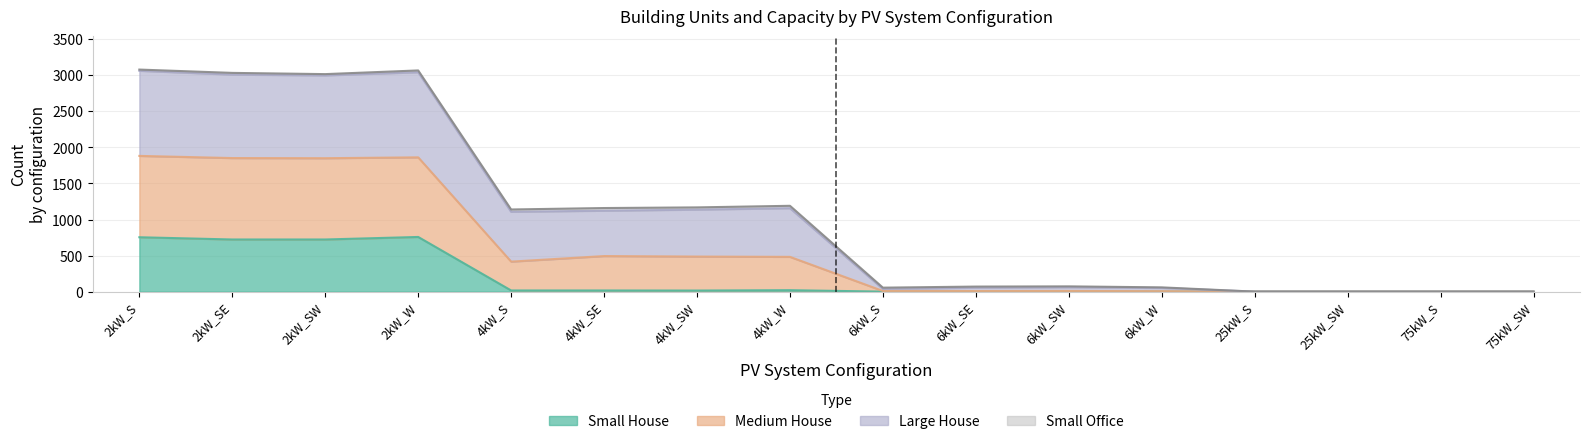

At which label is Small House closest to 379?

2kW_SE